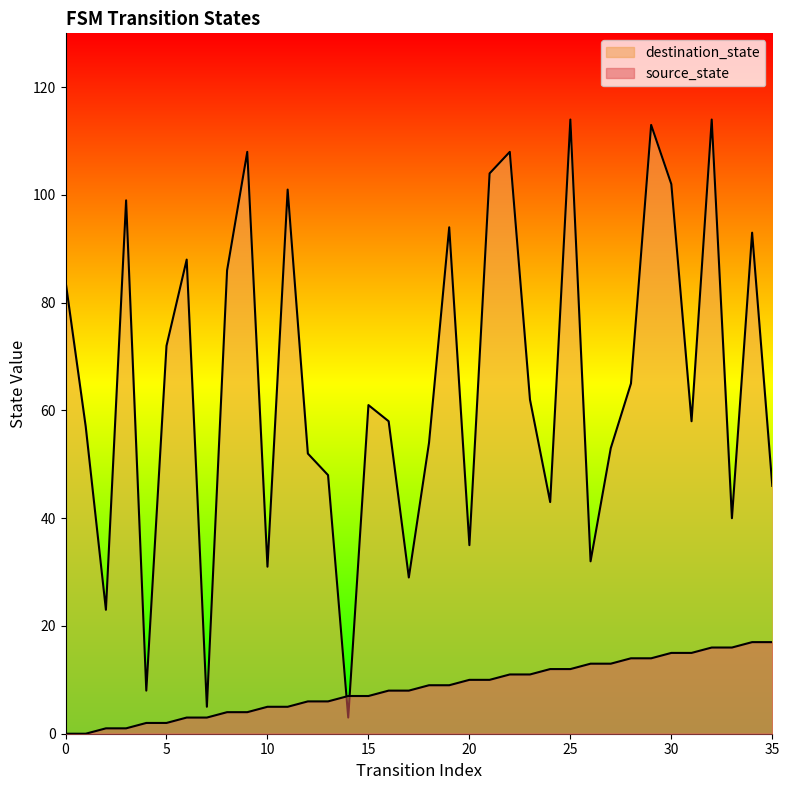

What is the difference between the highest and lowest values at 27?

40